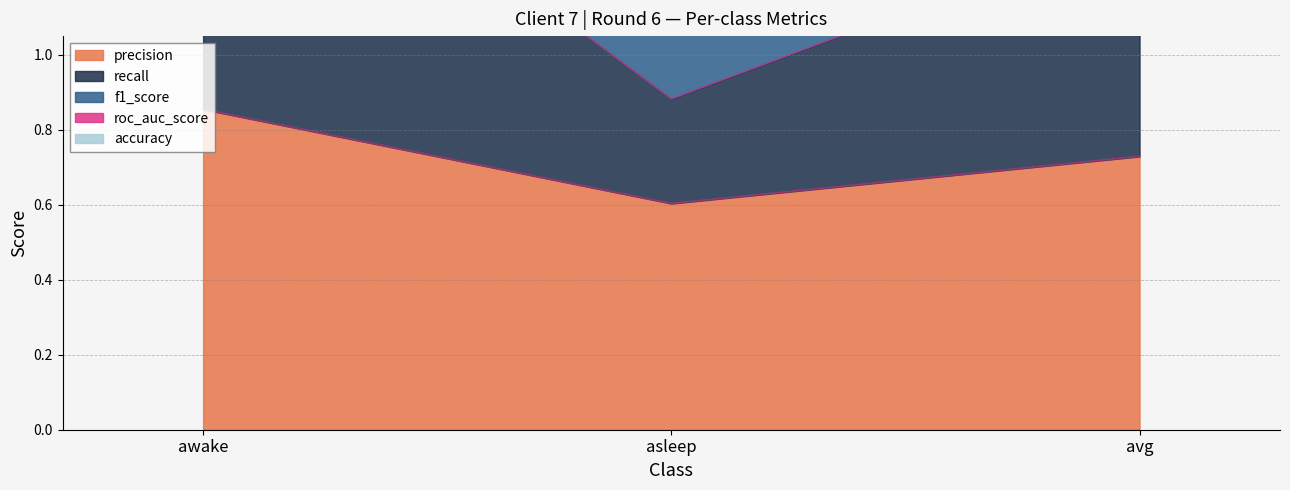

Is the value of f1_score at asleep greater than the value of recall at awake?

No